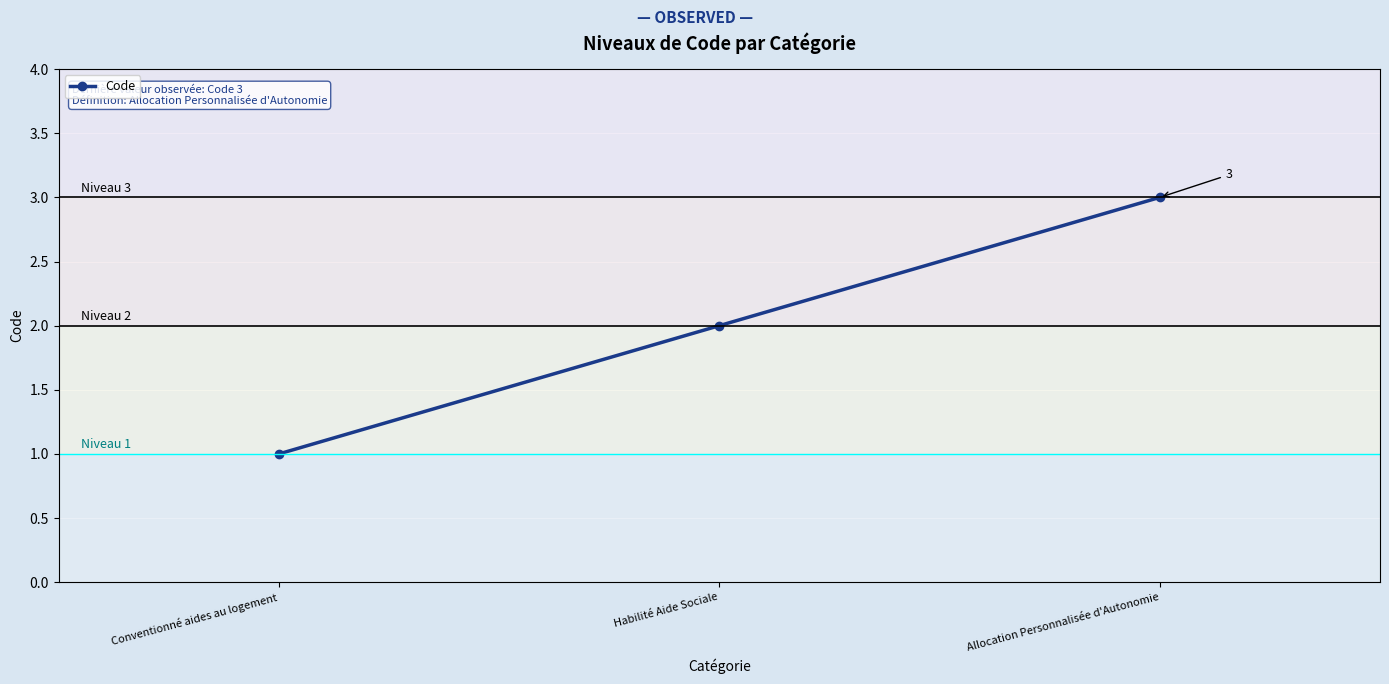

What is the approximate value at Allocation Personnalisée d'Autonomie?

3